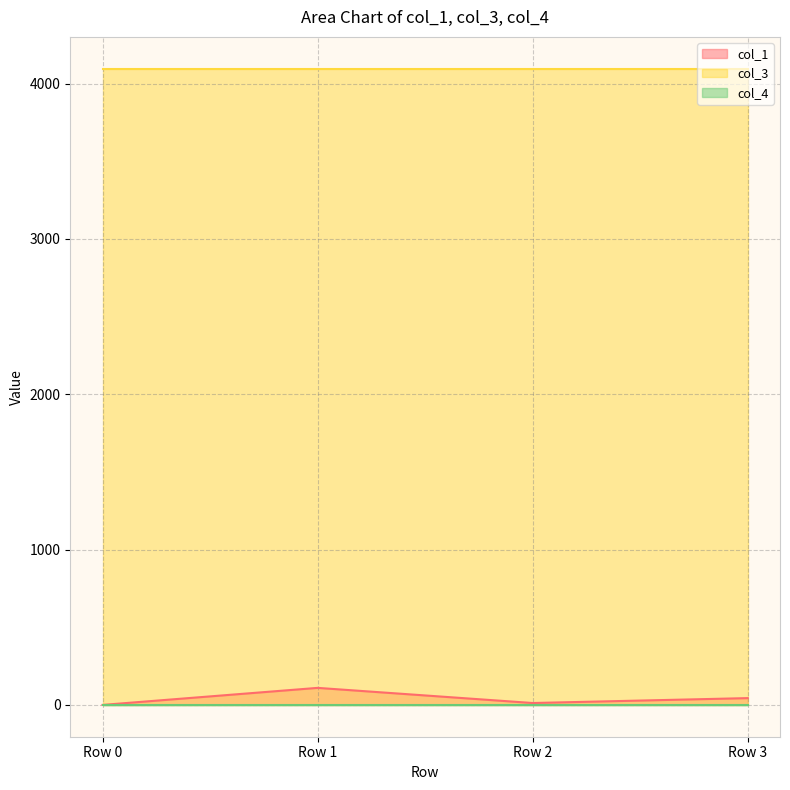

Which series changed the most between Row 2 and Row 3?

col_1